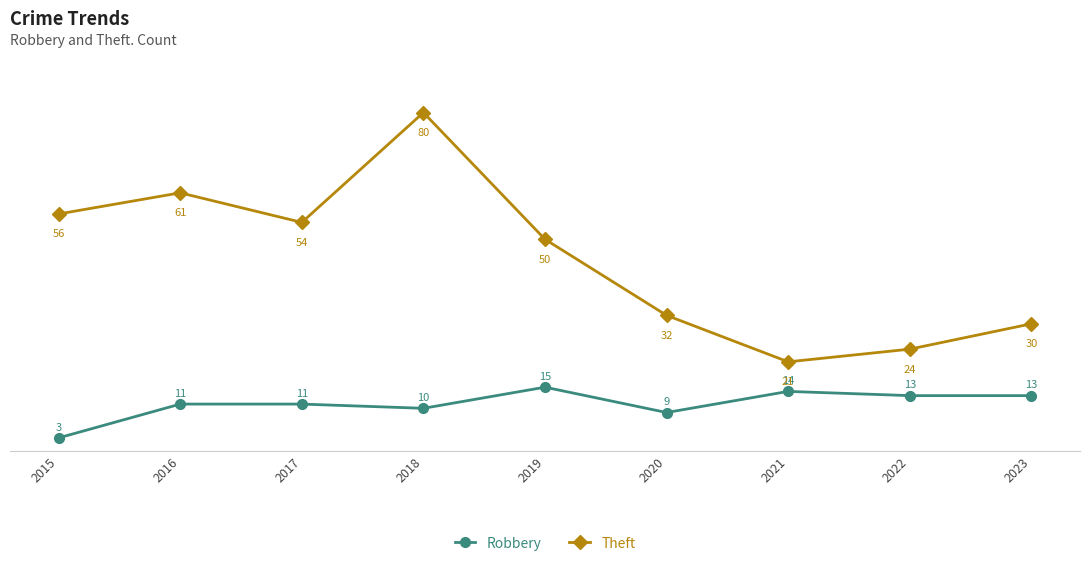

What is the average value of the Theft series?

45